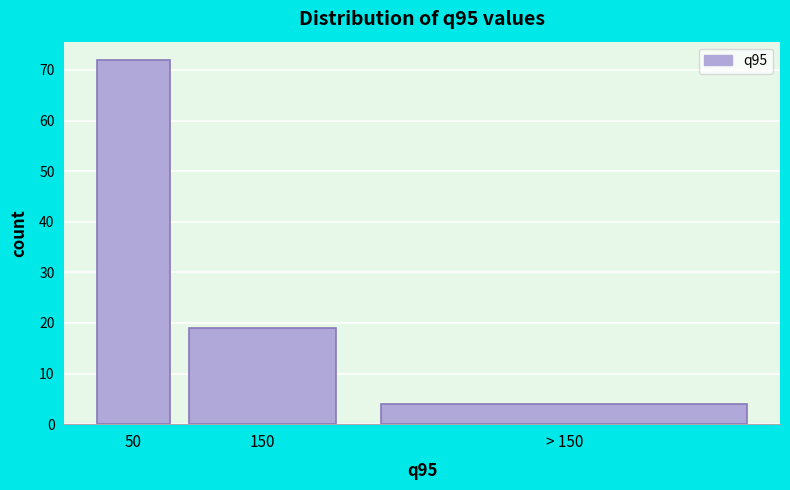

Reading right to left, extract all data points from this chart.

4	19	72